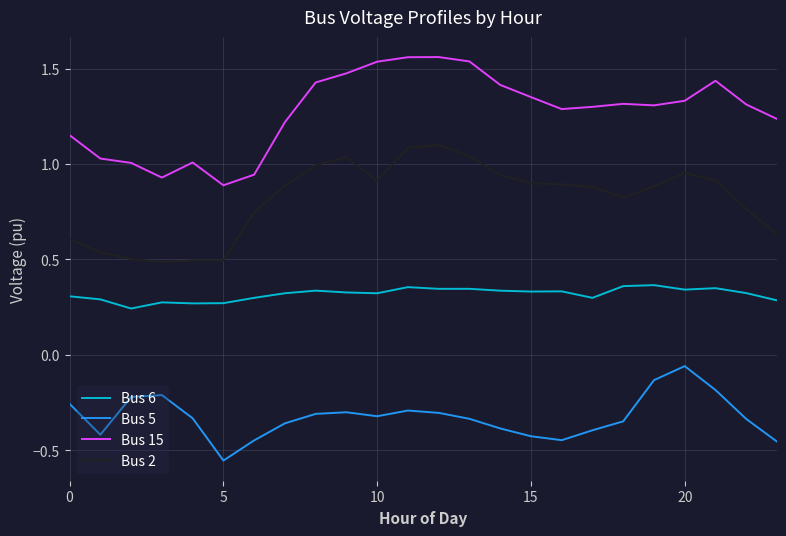

True or false: Bus 15 and Bus 6 cross at least once.

False